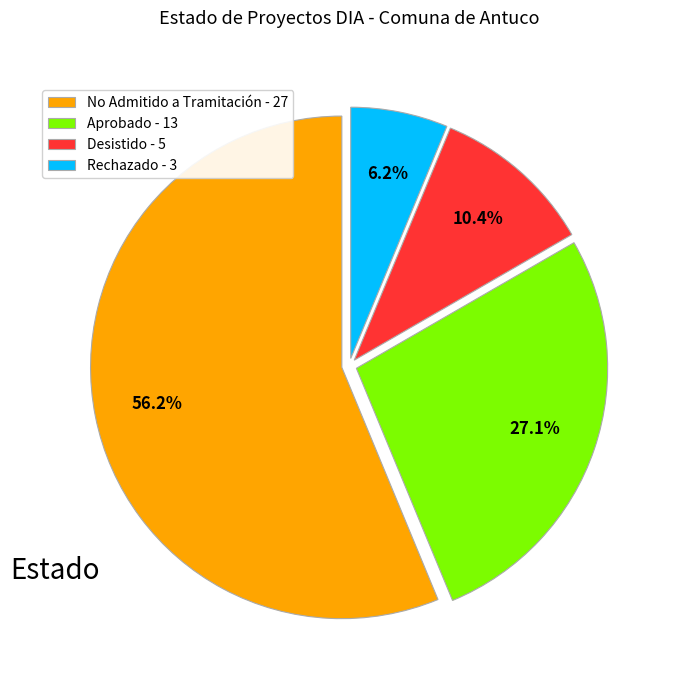

Is there any slice that represents more than half of the pie?

Yes